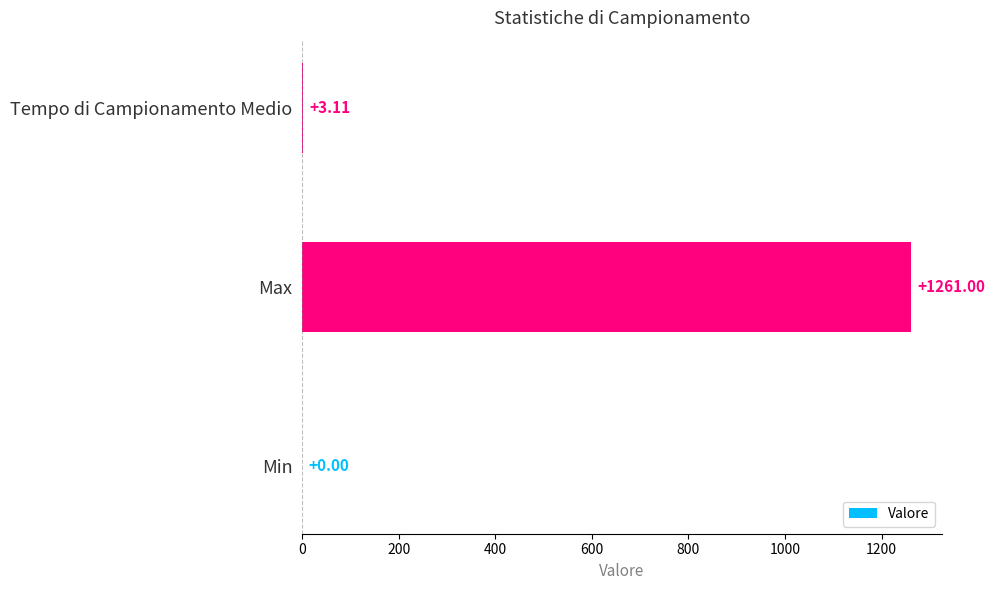

What is the change in value from Max to Tempo di Campionamento Medio?

-1257.9